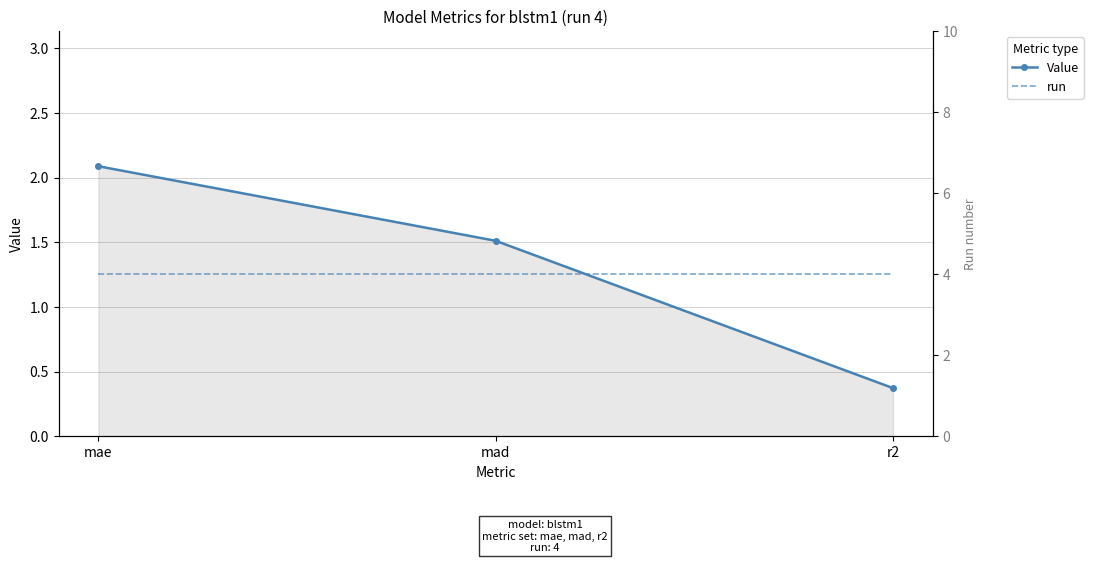

Is the value of Value at mad greater than the value of run at mae?

No